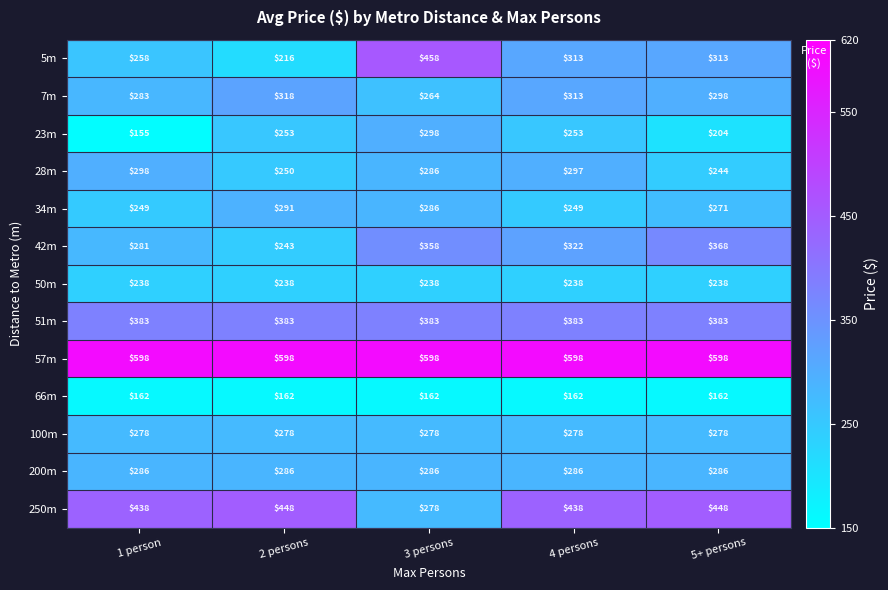

Is it true that 34m equals 249 at 1 person?

True